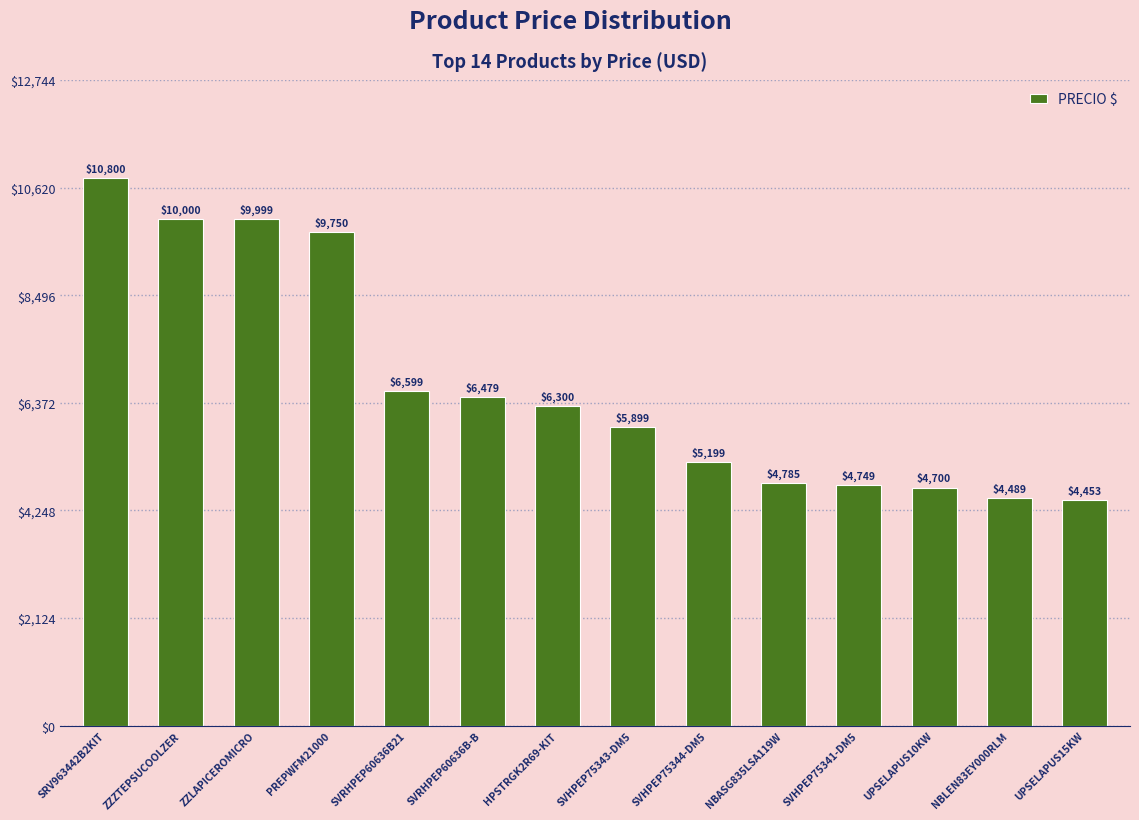

Approximately how many times larger is the value at SVRHPEP60636B-B compared to SVHPEP75341-DM5?

1.4